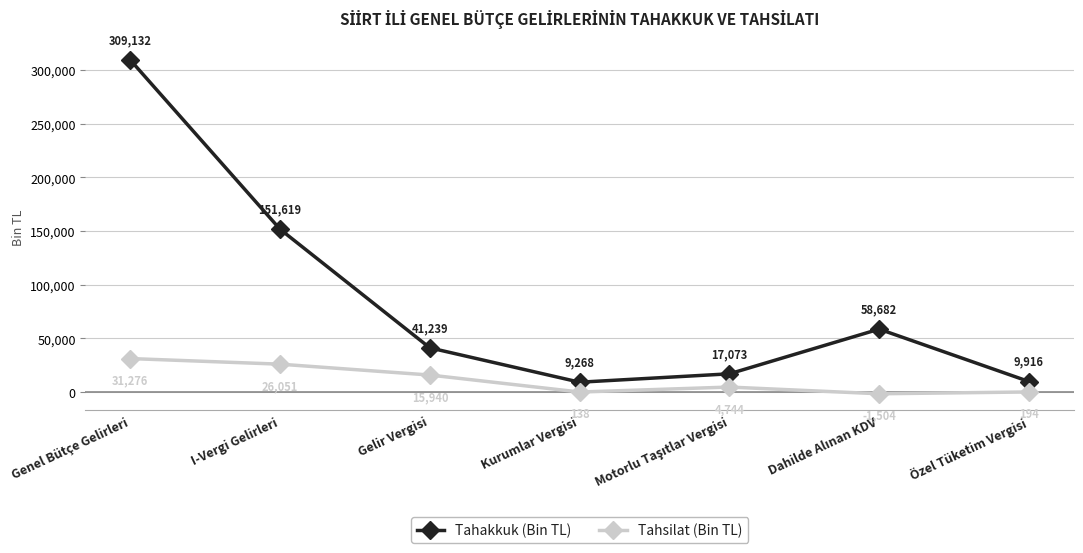

Is this an area chart (filled region under the line)?

No